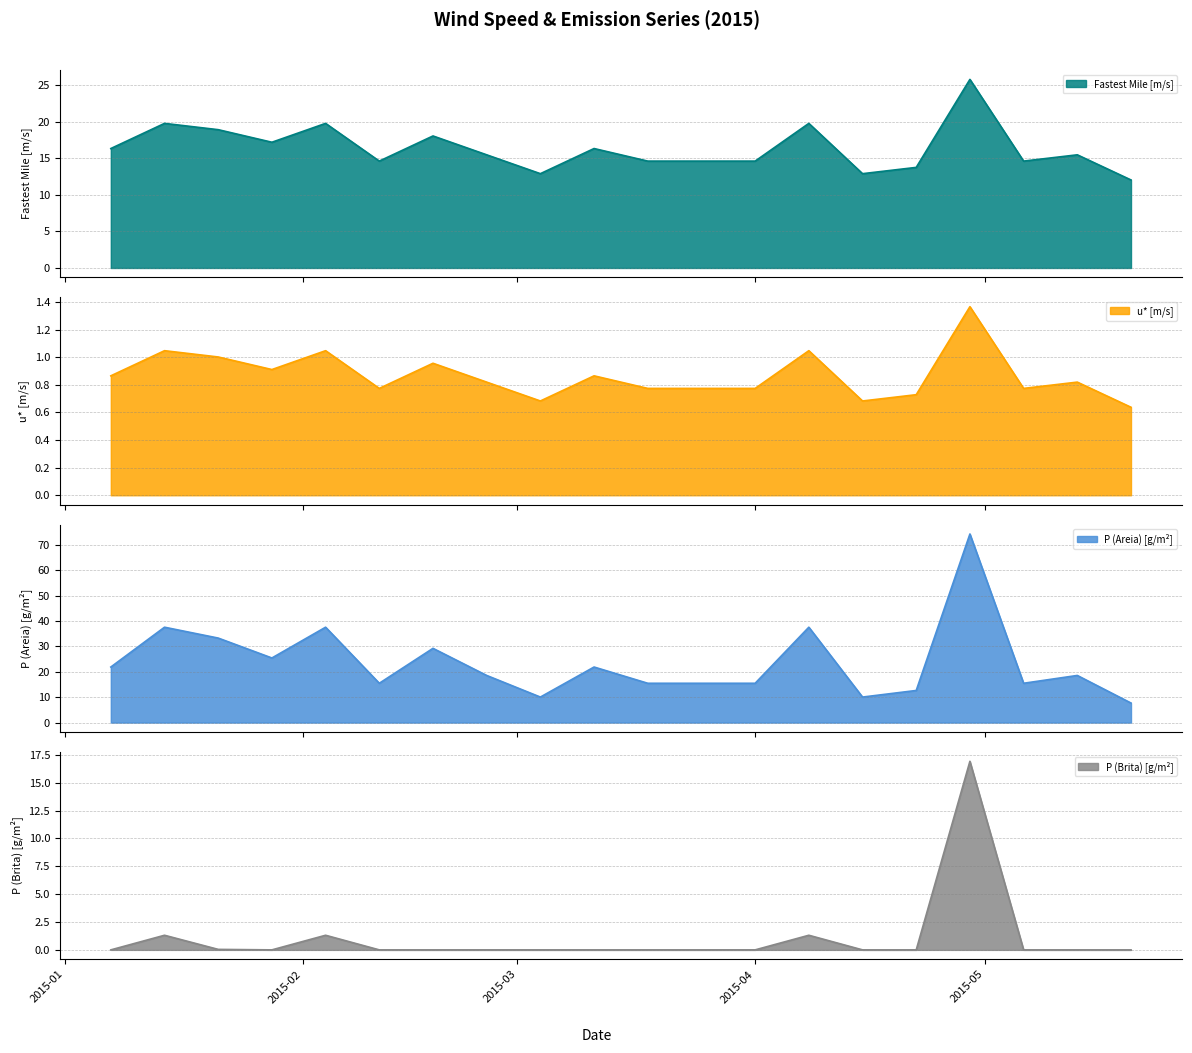

What is the total value across all series at 2015-01-07?

39.0